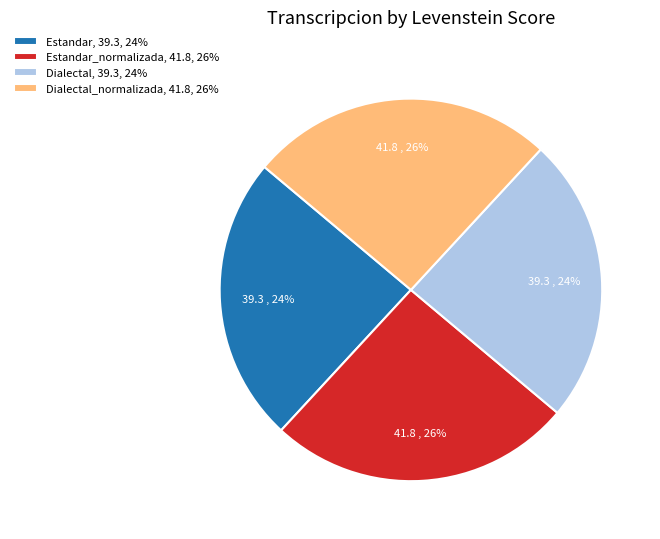

Is it true that Dialectal_normalizada, 41.8, 26% is 26% of the pie?

True